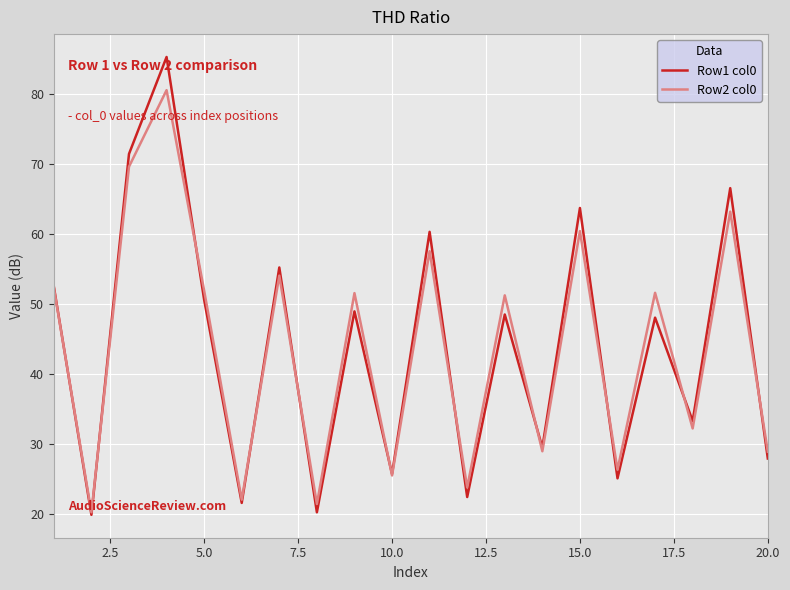

True or false: Row2 col0 has more than 1 interior local peaks.

True